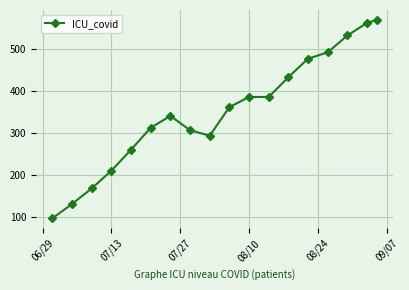

What is the difference between the maximum and minimum values?

471